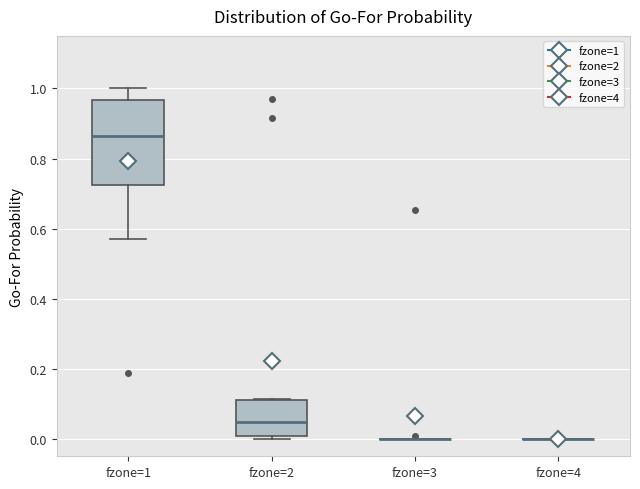

Reading left to right, read every box against the y-axis: the position of its median line, the range the box covers, and the ends of its whiskers. The values are not printed on the chart, so give them approximately, as read against the axis.

fzone=1: median 0.86, box 0.72 to 0.96, whiskers 0.56 to 1.00
fzone=2: median 0.04, box 0.00 to 0.12, whiskers 0.00 (just below the box's lower edge) to 0.12
fzone=3: box collapsed to a line at 0.00, whiskers 0.00 to 0.00
fzone=4: box collapsed to a line at 0.00, whiskers 0.00 to 0.00